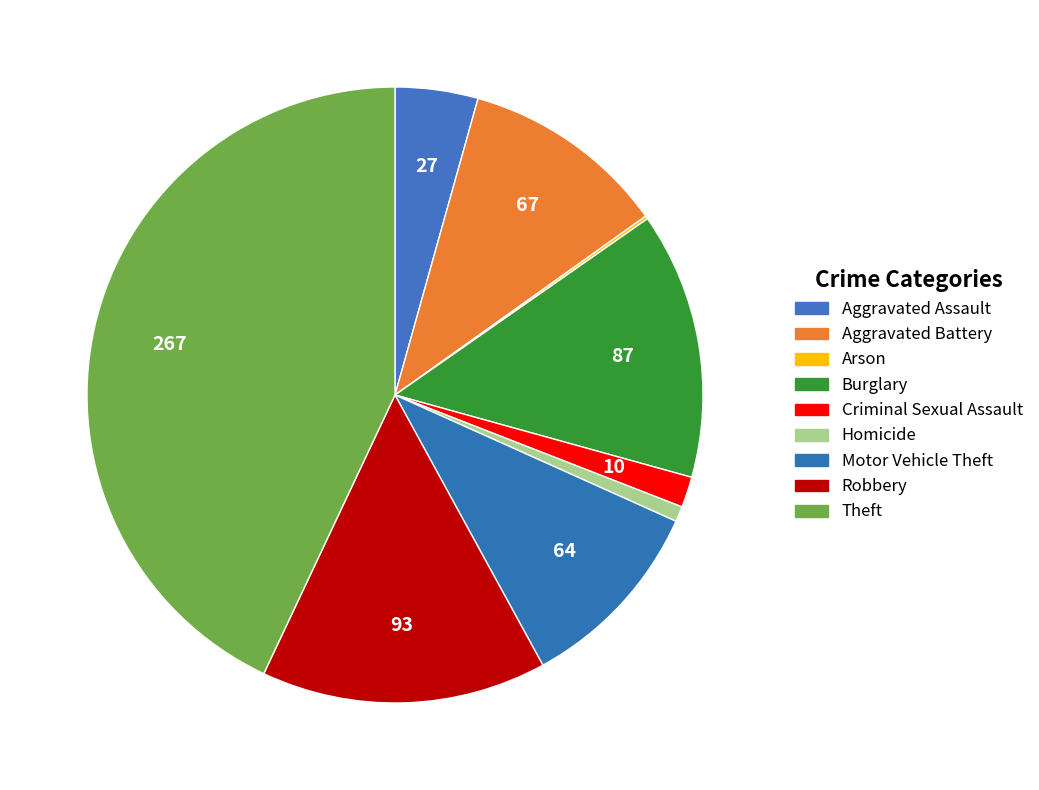

To the nearest percent, what is the combined percentage of Aggravated Battery and Motor Vehicle Theft?

21%